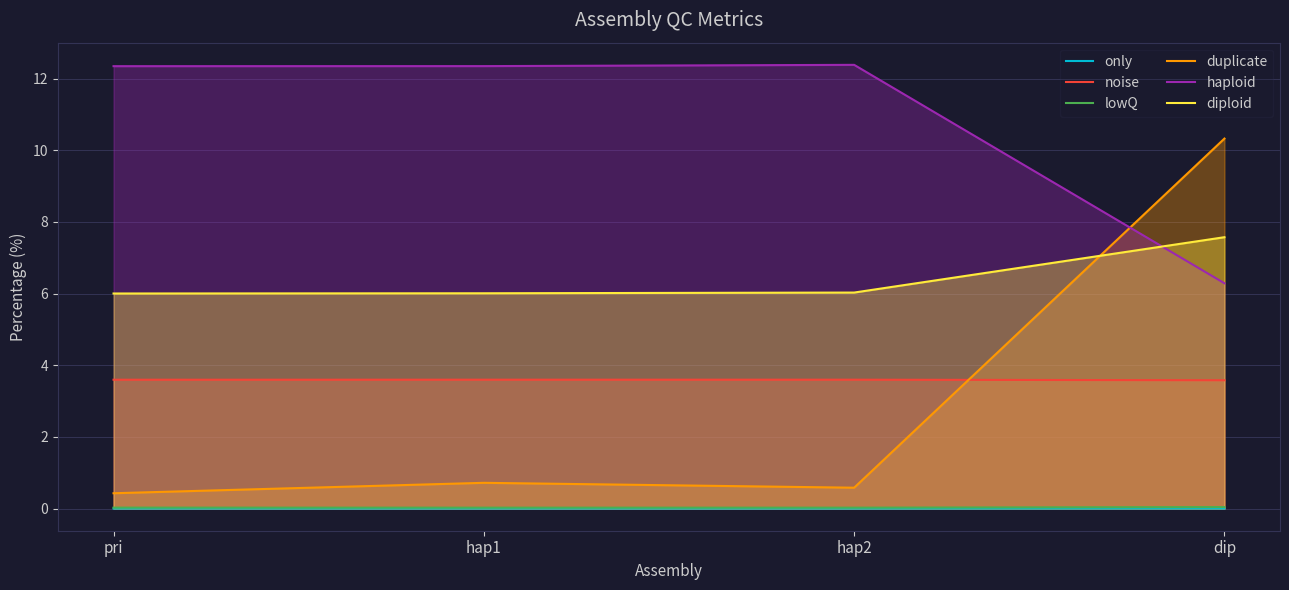

What is the label of the 4th point from the right?

pri